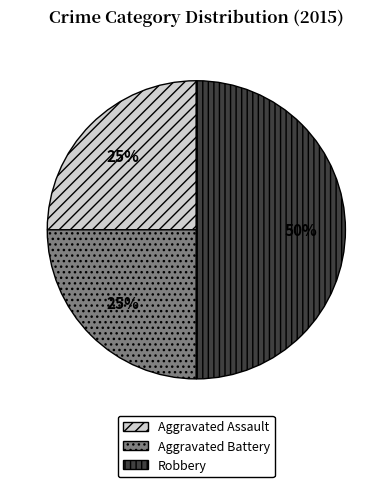

To the nearest percent, what is the difference between the largest and smallest slice percentages?

25%